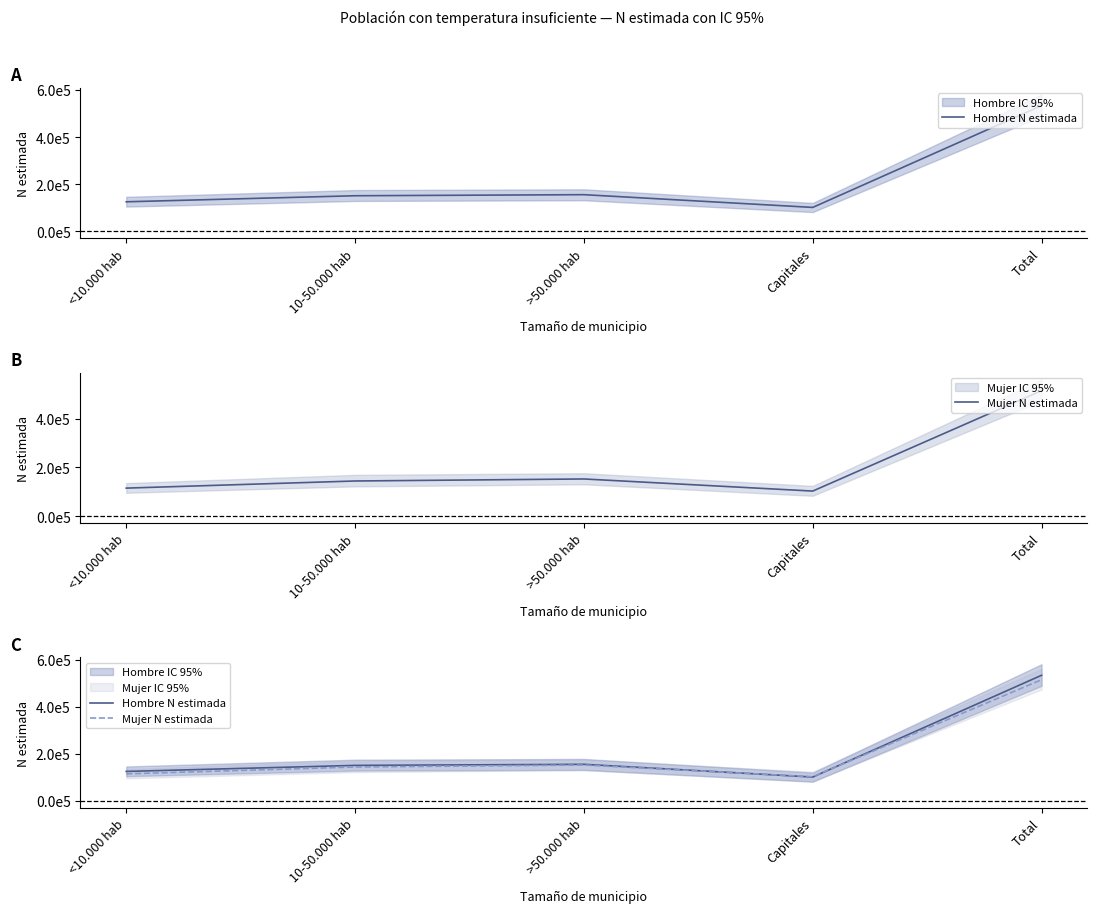

What is the total value across all series at <10.000 hab?

240431